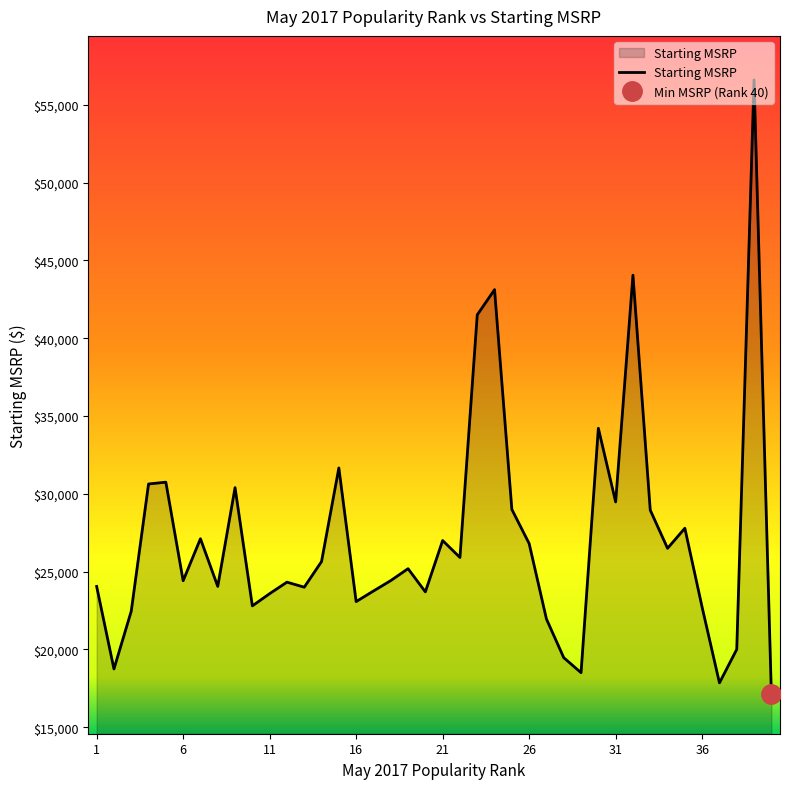

What is the sum of all values?

1083180